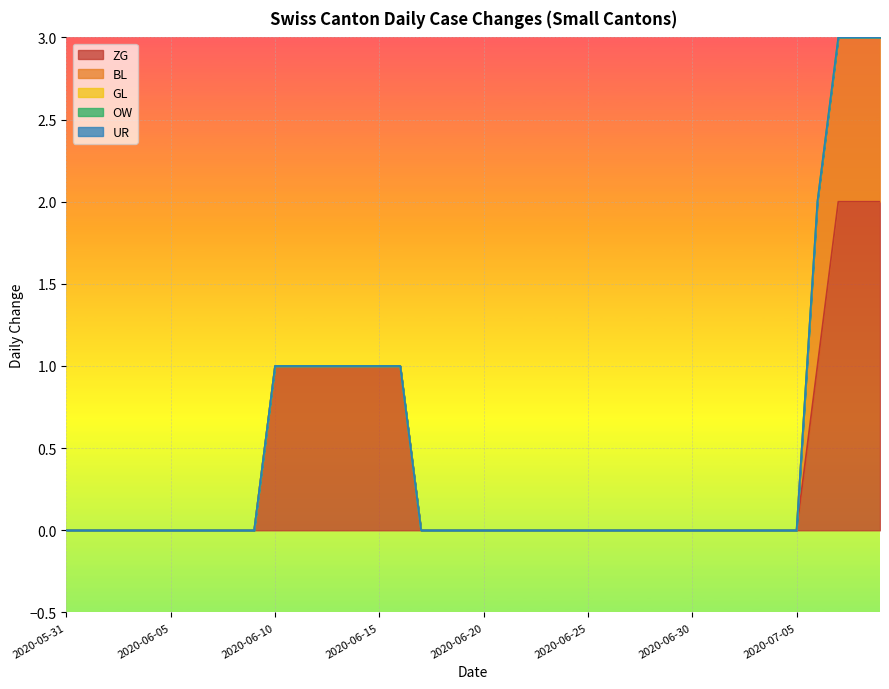

Is the value of OW at 2020-06-30 greater than the value of GL at 2020-06-01?

No